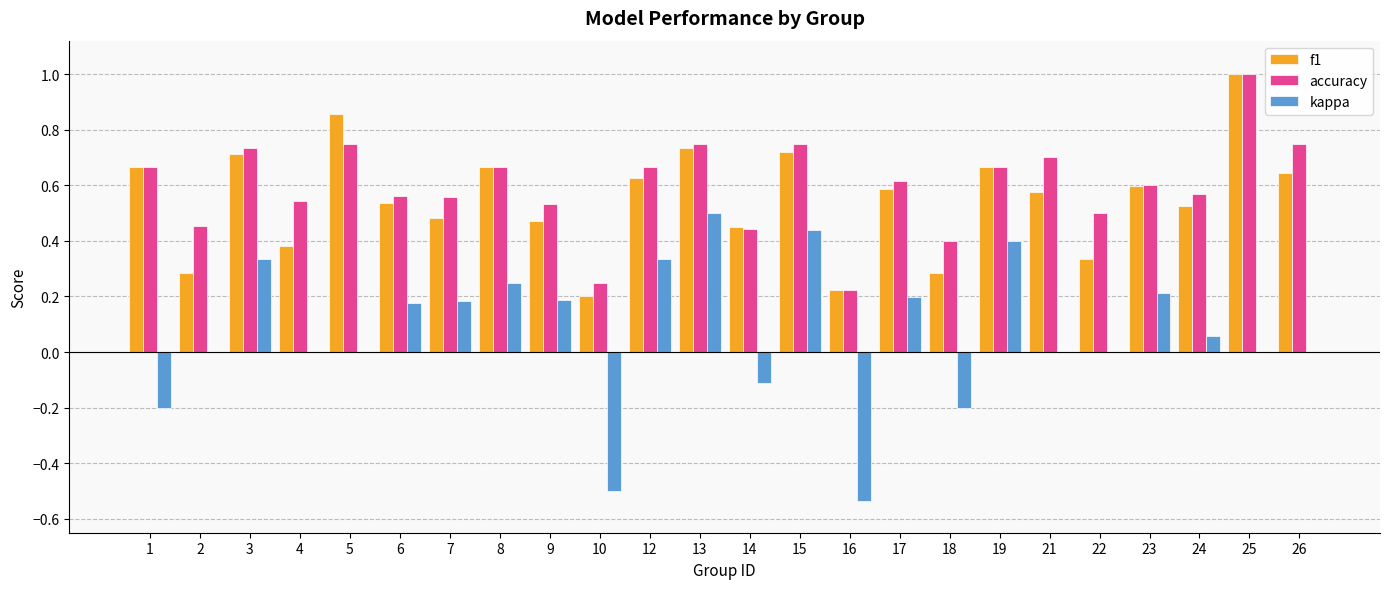

What is the sum of all kappa values?

1.7